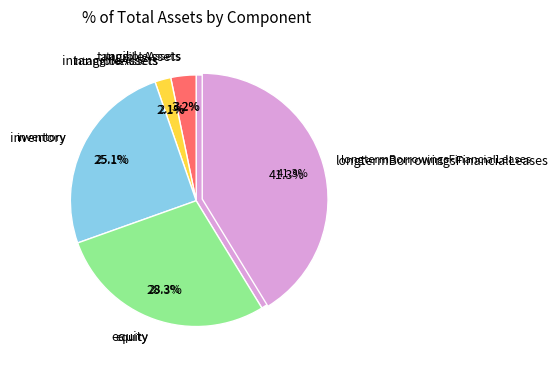

The intangibleAssets slice represents 16% of the pie. True or false?

False